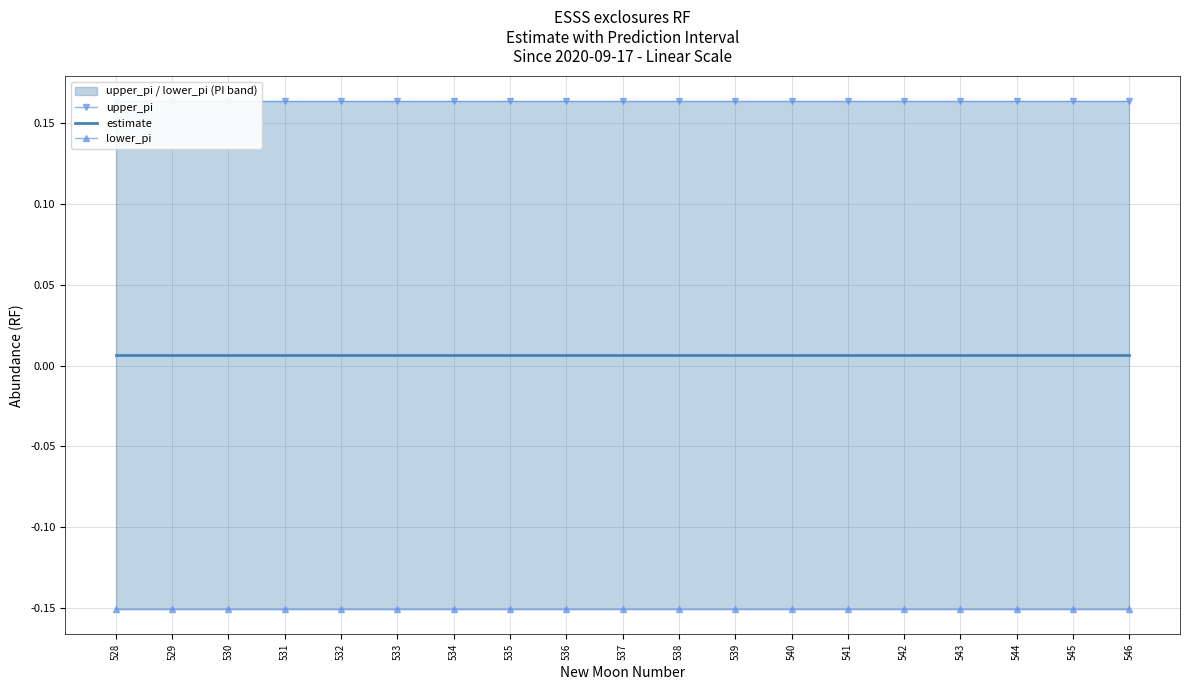

At which category is the sum across all series the highest?

528